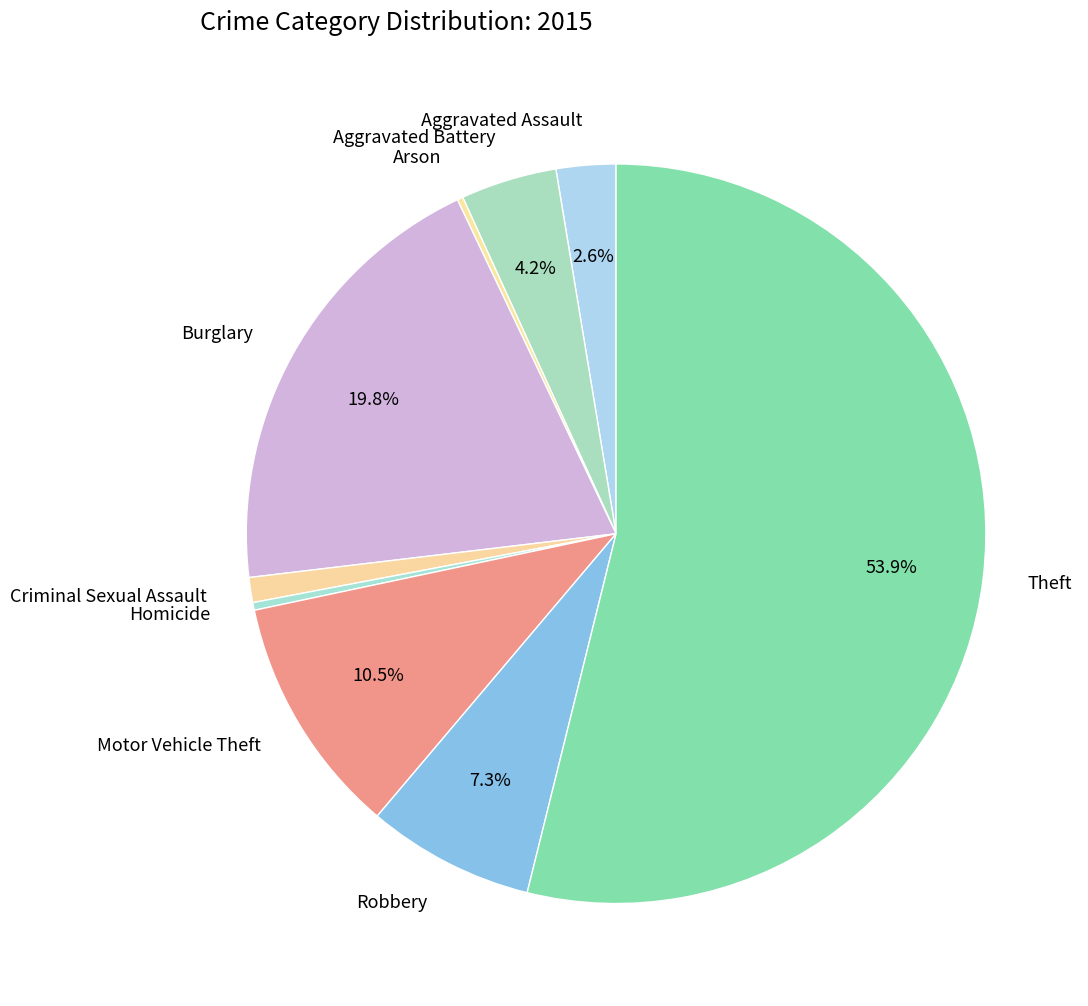

To the nearest percent, what is the difference between the largest and smallest slice percentages?

54%